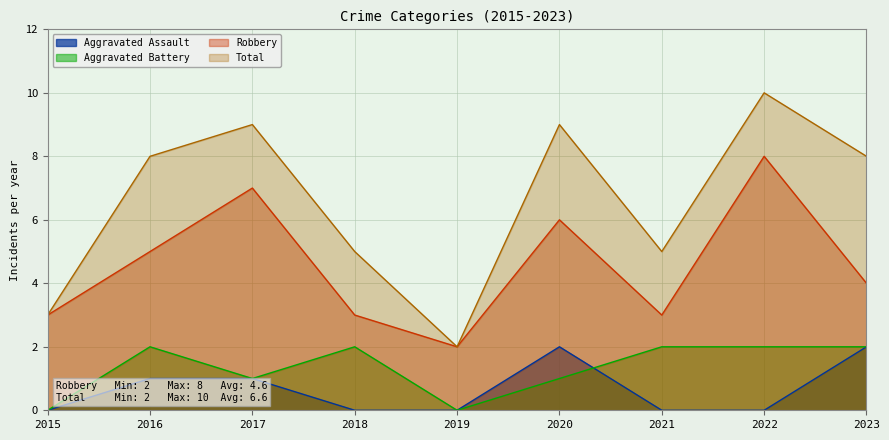

True or false: Aggravated Assault and Total intersect in this chart.

False